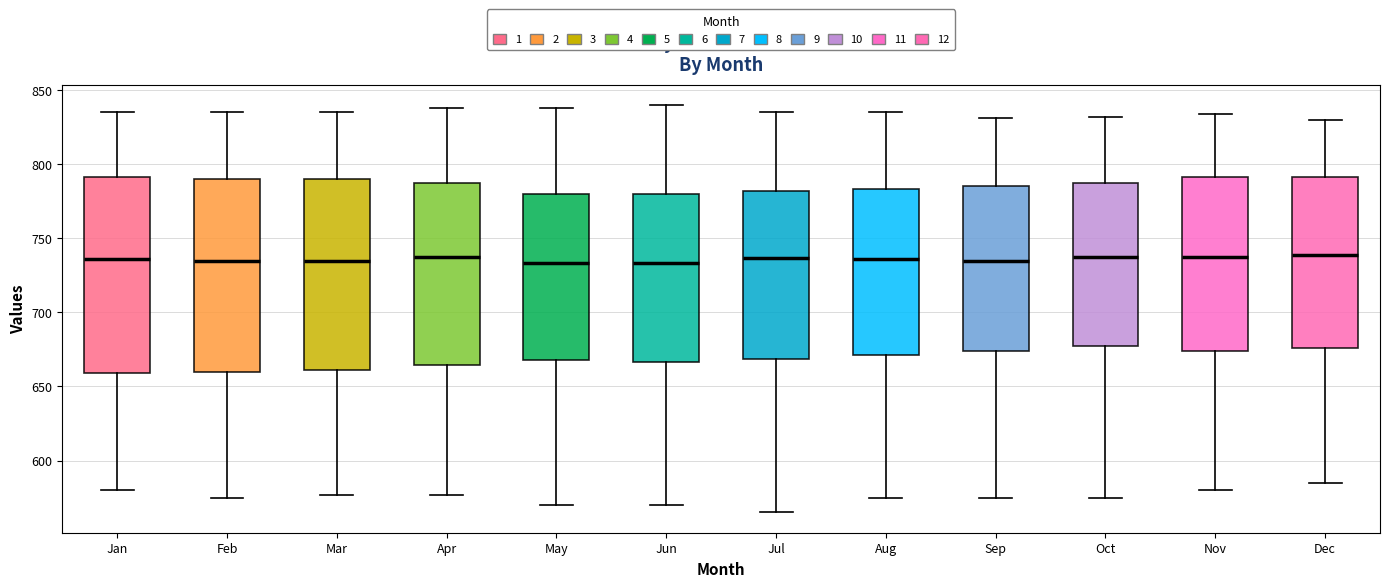

Where is the upper edge of the box for Jul on the y-axis? The values are not printed on the chart, so give them approximately, as read against the axis.

780